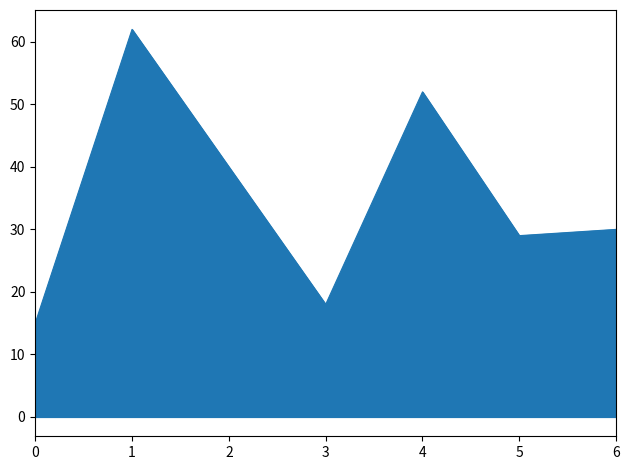

Reading left to right, list all the values displayed in this chart.

15	62	40	18	52	29	30